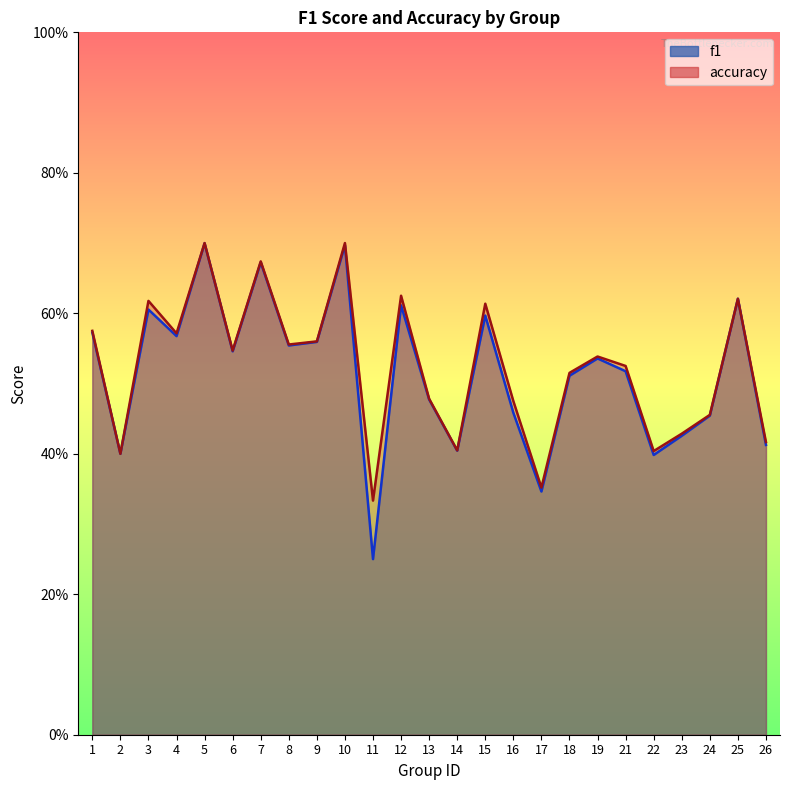

How many data points does each series have?

25